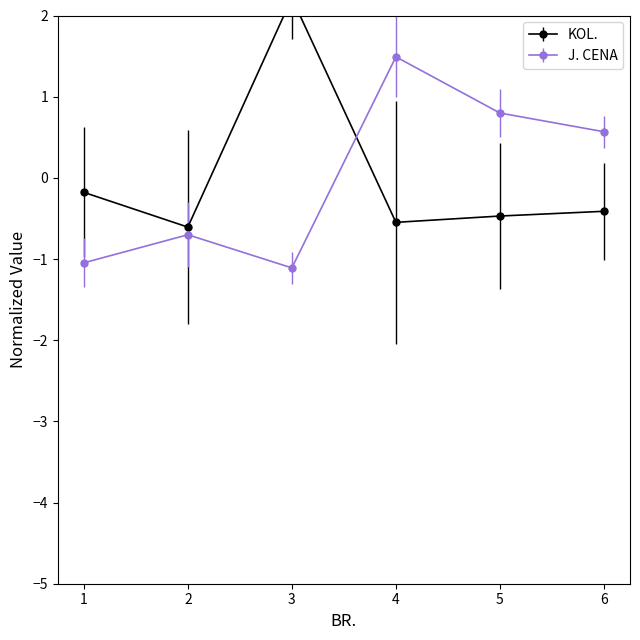

True or false: J. CENA and KOL. cross at least once.

True